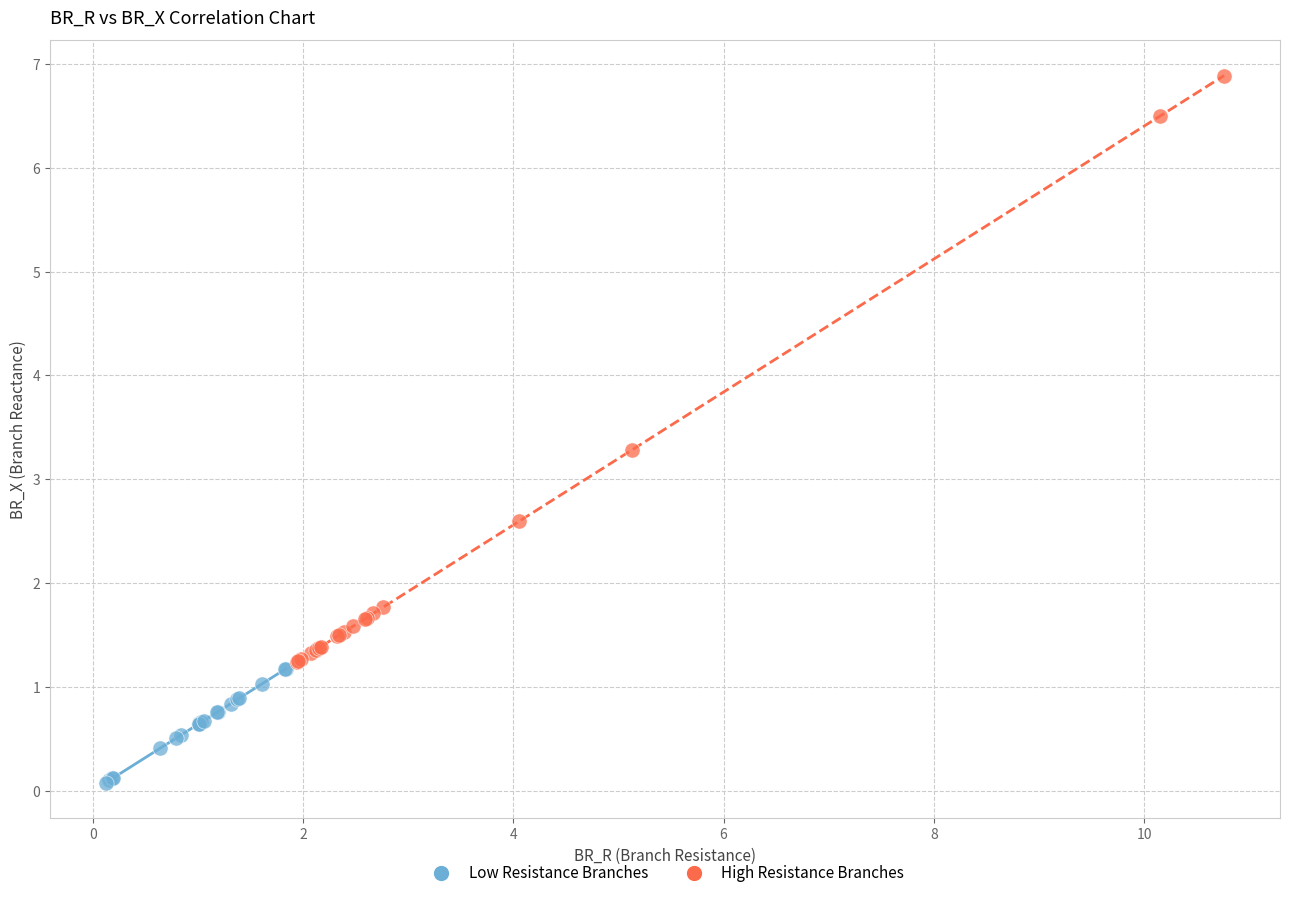

What are all the series names shown in the legend?

Low Resistance Branches, High Resistance Branches